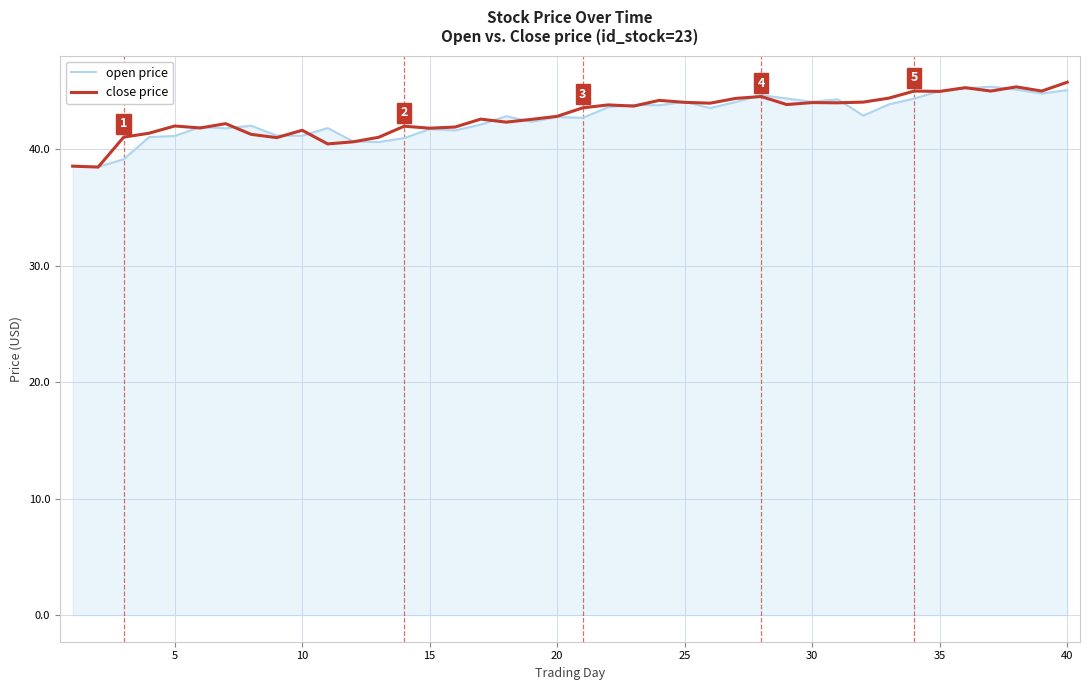

What is the maximum value for open price?

45.4